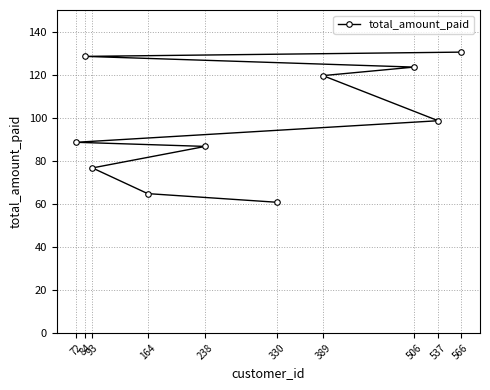

How many values exceed 98?

5